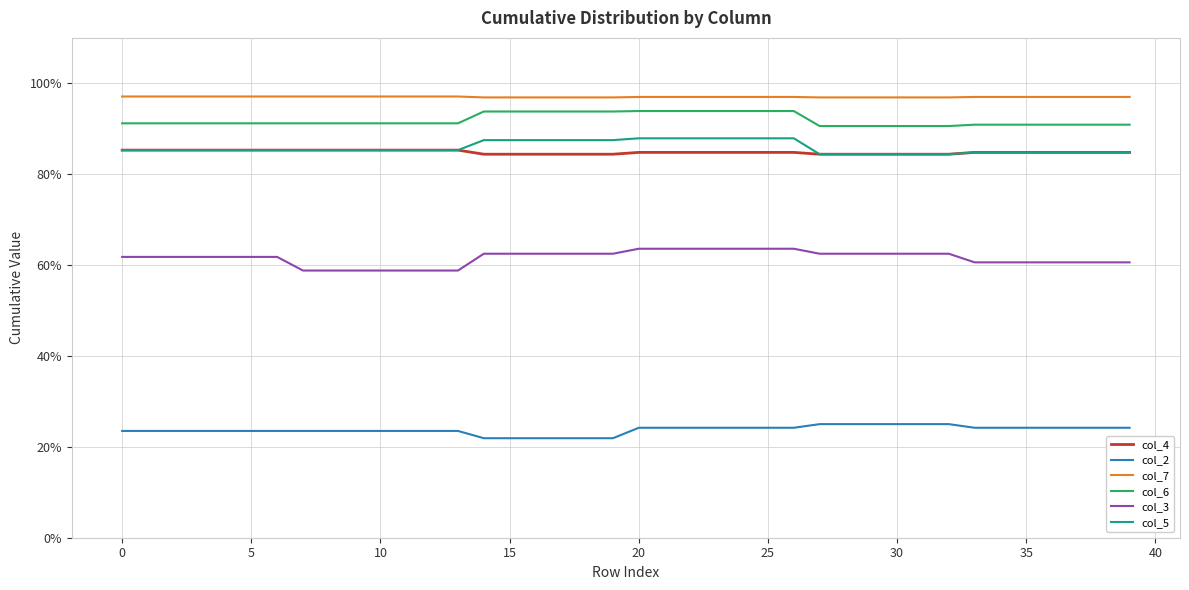

Which series has the largest range (max minus min)?

col_3